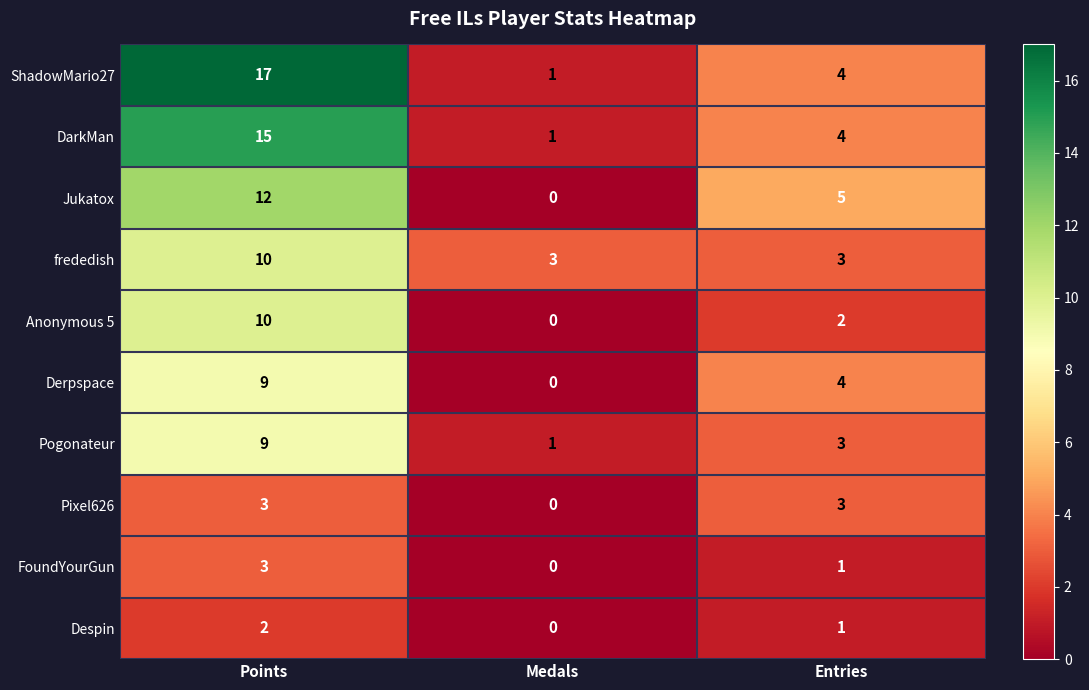

True or false: Pixel626 has a value of 2 at Entries.

False